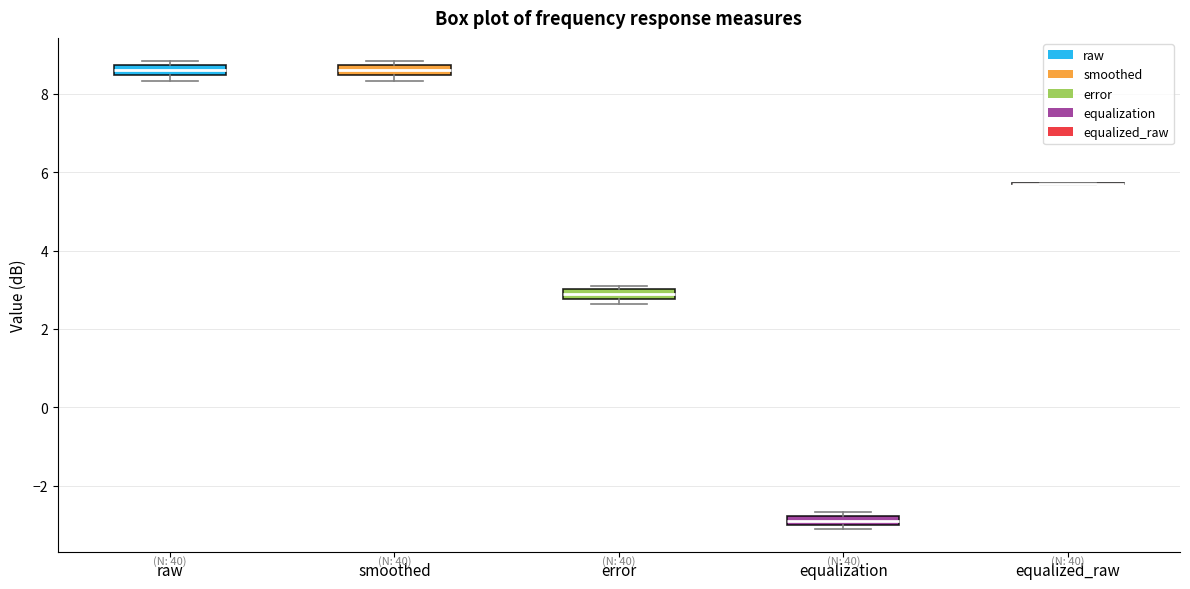

Where does the median line of the box for smoothed sit on the y-axis? The values are not printed on the chart, so give them approximately, as read against the axis.

8.6